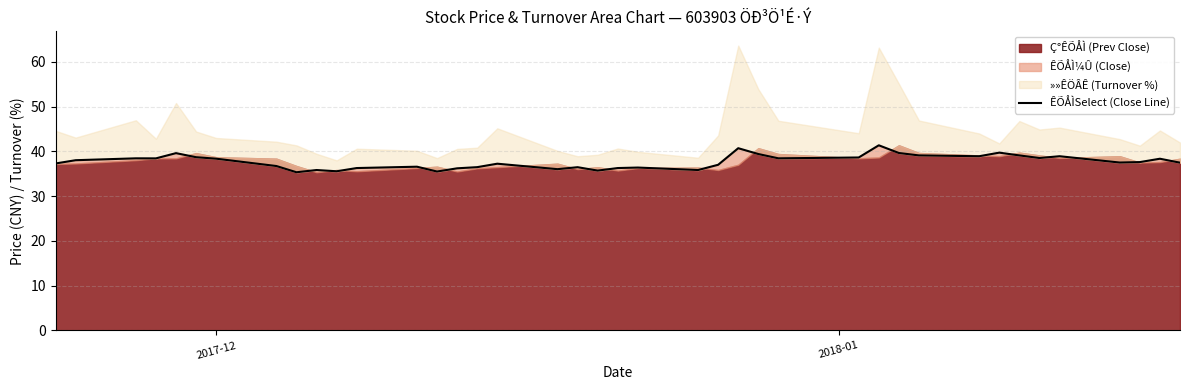

At which label does the data first exceed 37?

2017-12